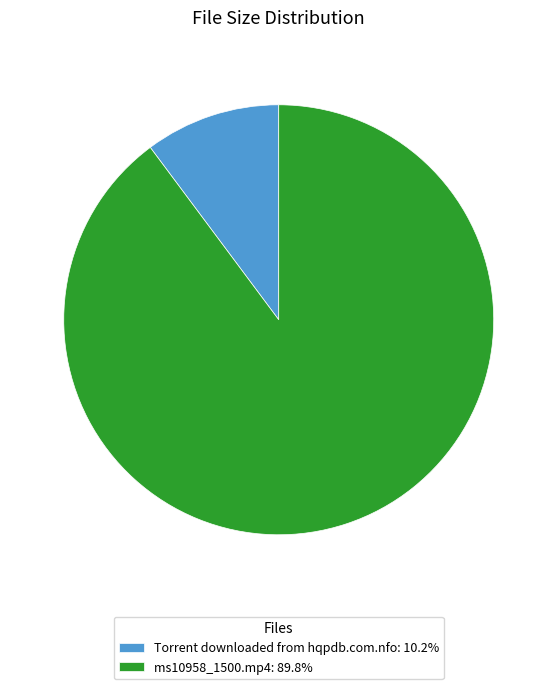

The ms10958_1500.mp4 slice represents 99% of the pie. True or false?

False